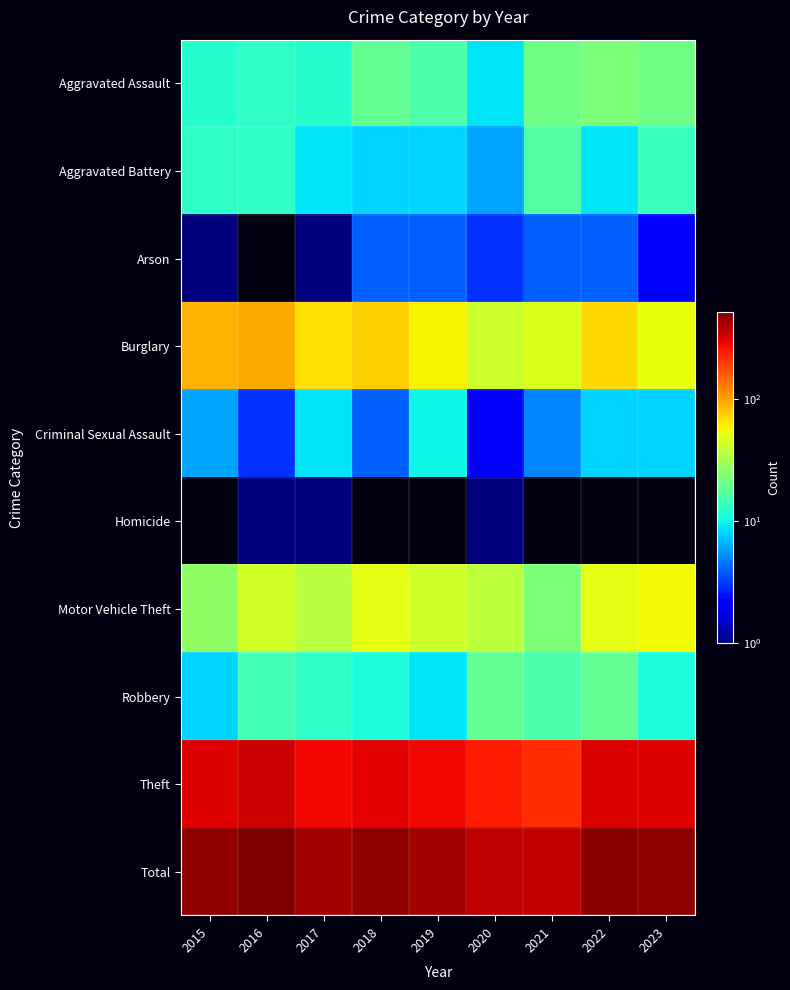

Reading left to right, what are all the values shown in this chart?

Aggravated Assault: 2015=12	2016=13	2017=12	2018=19	2019=16	2020=9	2021=21	2022=23	2023=21
Aggravated Battery: 2015=13	2016=13	2017=9	2018=8	2019=8	2020=6	2021=17	2022=9	2023=14
Arson: 2015=1	2016=0	2017=1	2018=4	2019=4	2020=3	2021=4	2022=4	2023=2
Burglary: 2015=90	2016=96	2017=67	2018=75	2019=58	2020=42	2021=47	2022=70	2023=53
Criminal Sexual Assault: 2015=6	2016=3	2017=9	2018=4	2019=10	2020=2	2021=5	2022=8	2023=8
Homicide: 2015=0	2016=1	2017=1	2018=0	2019=0	2020=1	2021=0	2022=0	2023=0
Motor Vehicle Theft: 2015=27	2016=44	2017=36	2018=50	2019=43	2020=37	2021=23	2022=50	2023=56
Robbery: 2015=8	2016=15	2017=13	2018=11	2019=9	2020=19	2021=16	2022=19	2023=11
Theft: 2015=311	2016=337	2017=280	2018=300	2019=281	2020=245	2021=221	2022=314	2023=312
Total: 2015=468	2016=522	2017=428	2018=471	2019=429	2020=364	2021=354	2022=497	2023=477